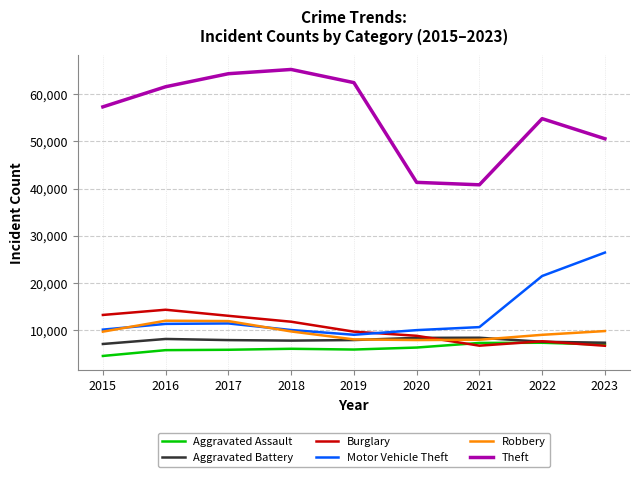

Which series has the widest spread of values?

Theft